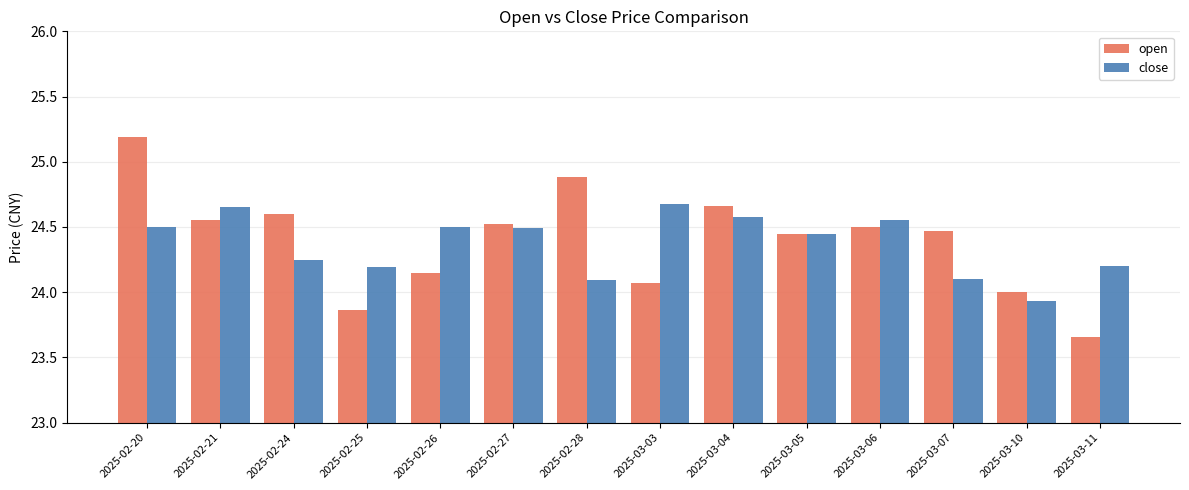

How many data points does each series have?

14